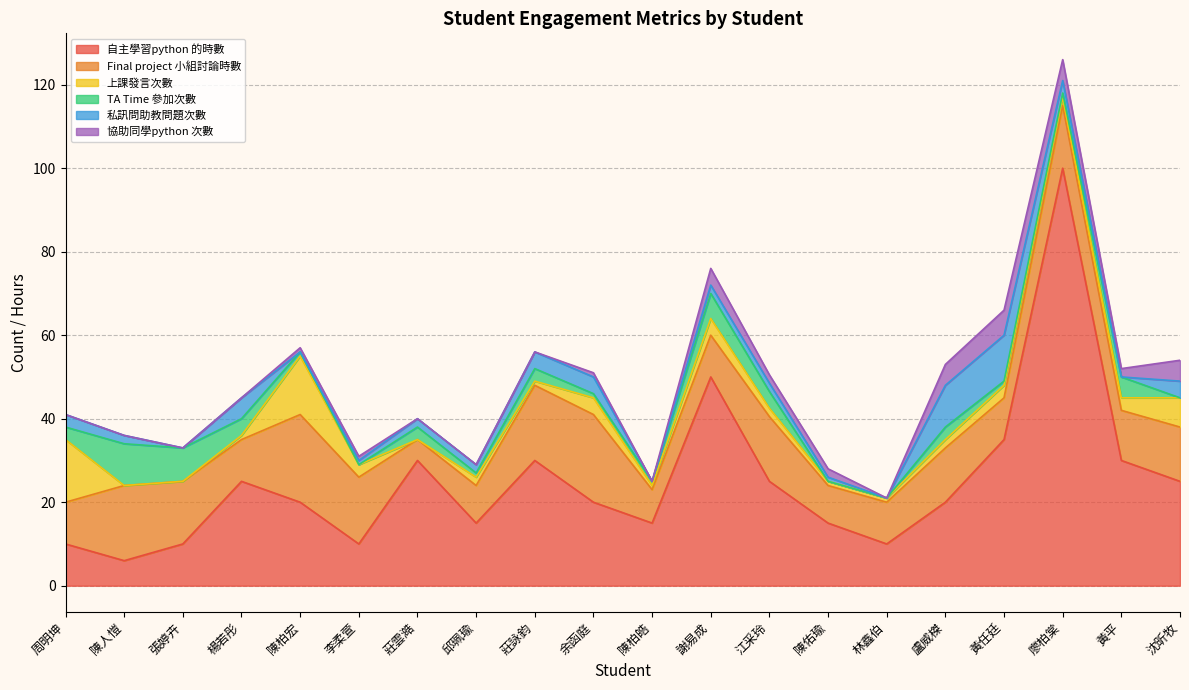

At which label is 私訊問助教問題次數 closest to 5?

楊若彤